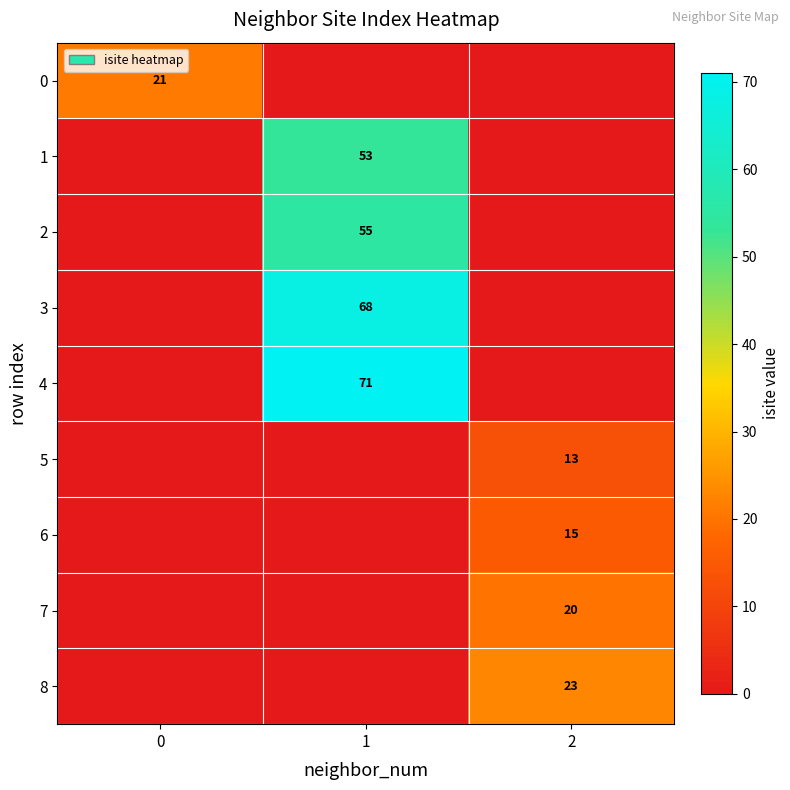

The value of 1 at 1 is 87. True or false?

False